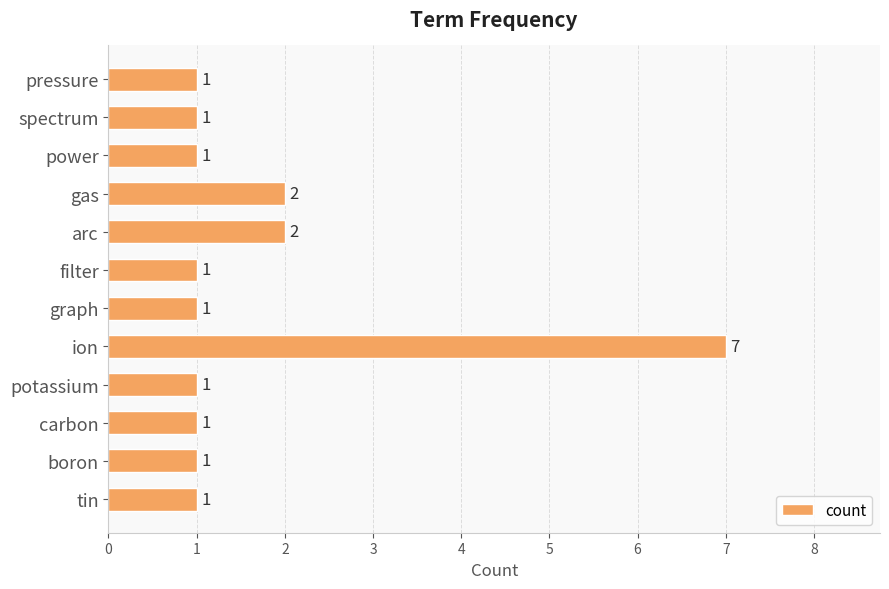

Approximately how many times larger is the value at ion compared to spectrum?

7.0